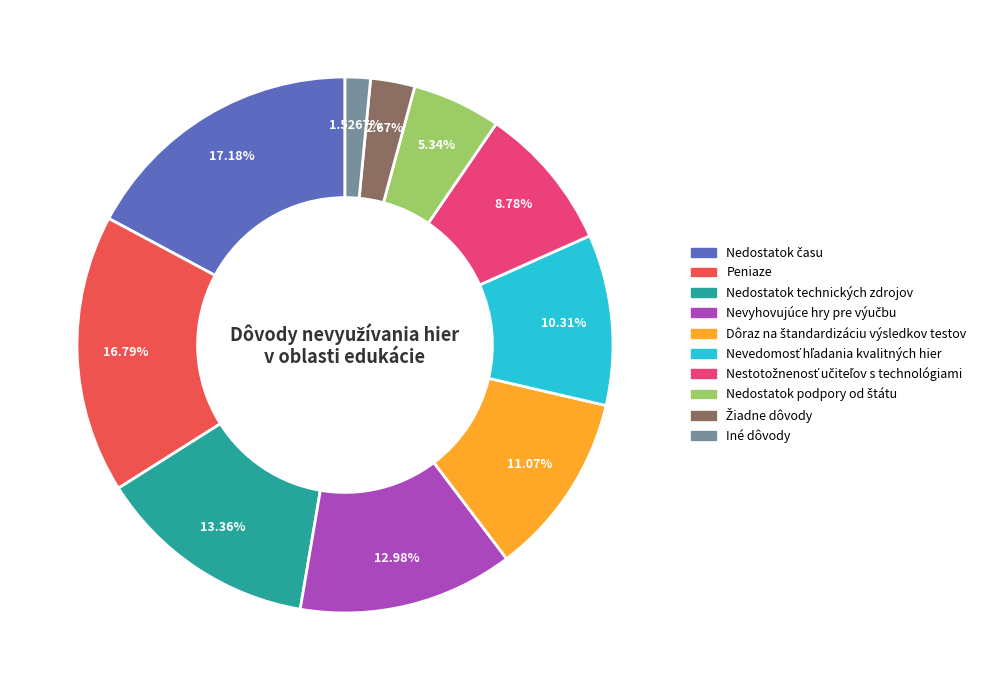

Between Iné dôvody and Peniaze, which is larger?

Peniaze